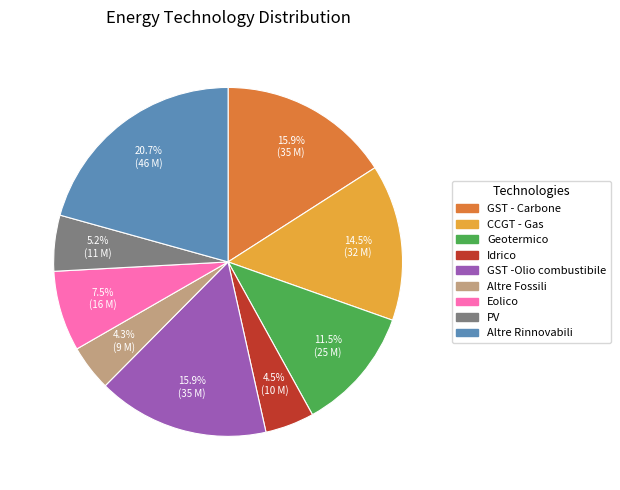

Is the sum of PV and GST - Carbone greater than half?

No